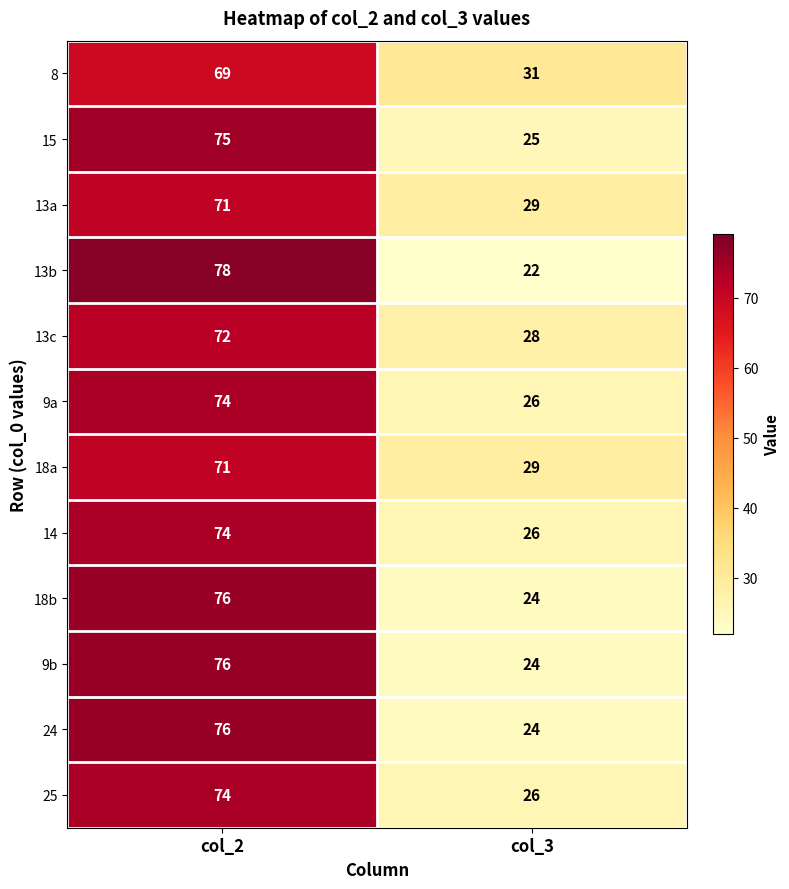

What is the spread (max minus min) of values at col_3?

9